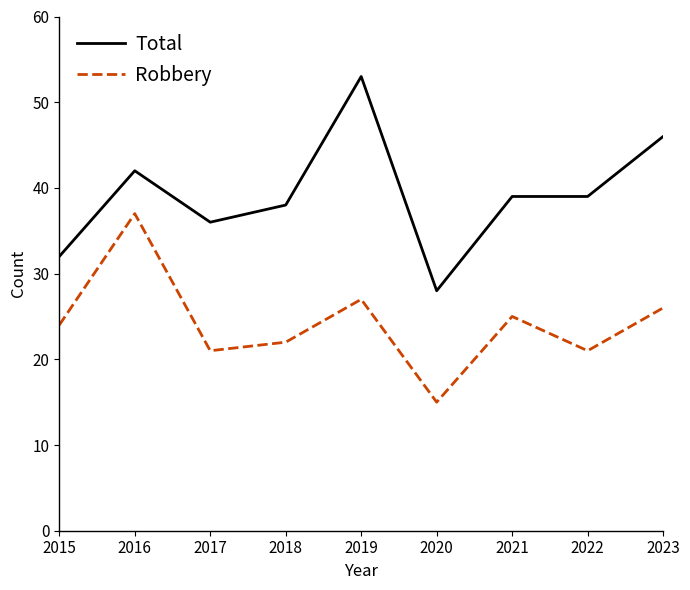

What is the difference between the Robbery values at 2017 and 2015?

3